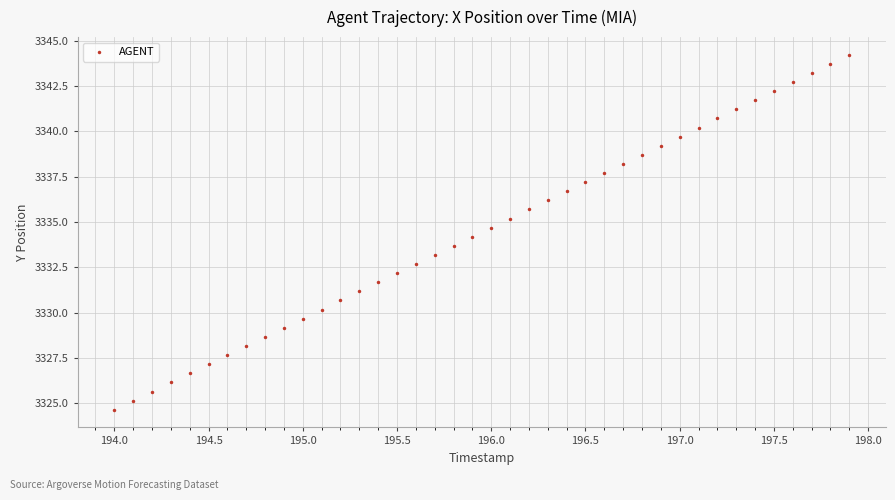

What is the range of Y values (max minus min)?

19.6